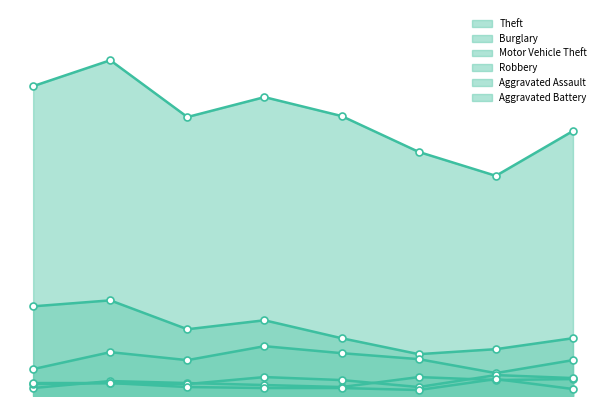

Where is the first local maximum for Motor Vehicle Theft?

2016